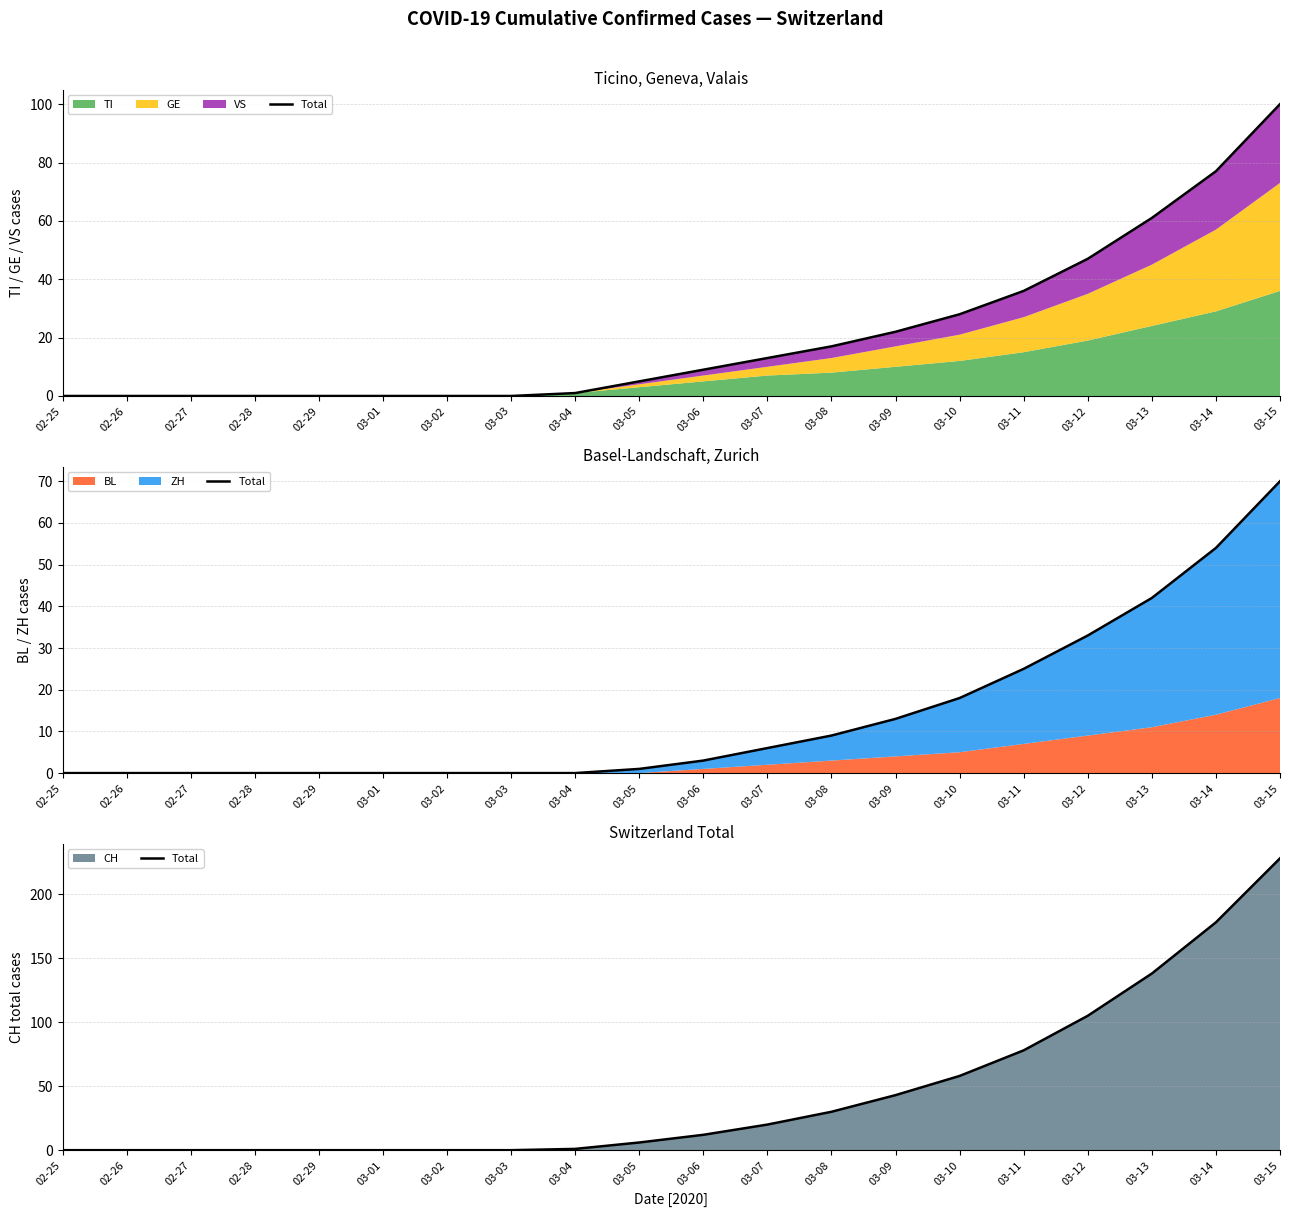

Does the chart have visible grid lines?

Yes